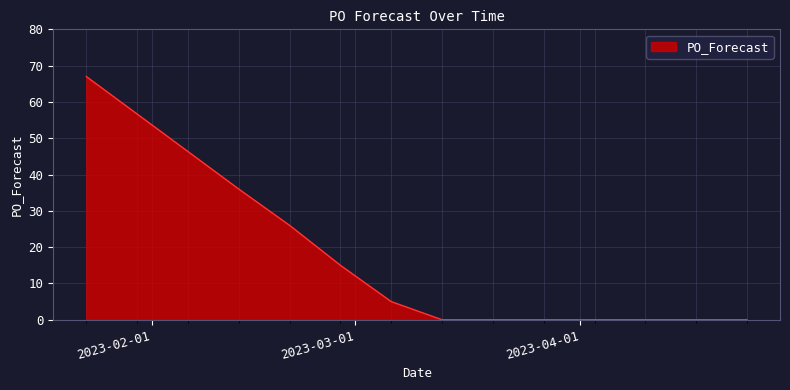

What is the difference between the maximum and minimum values?

67